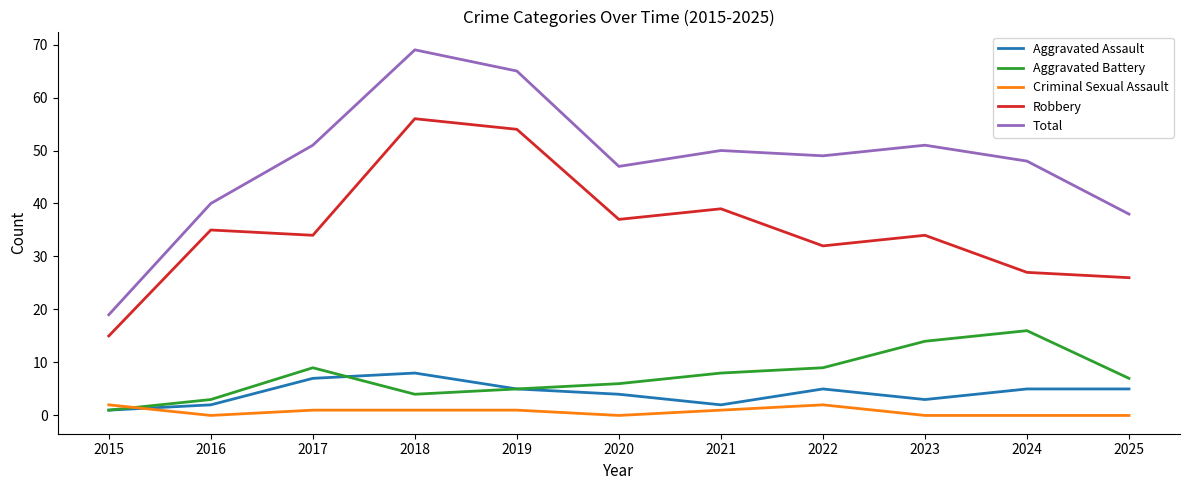

How many lines are shown in the chart?

5